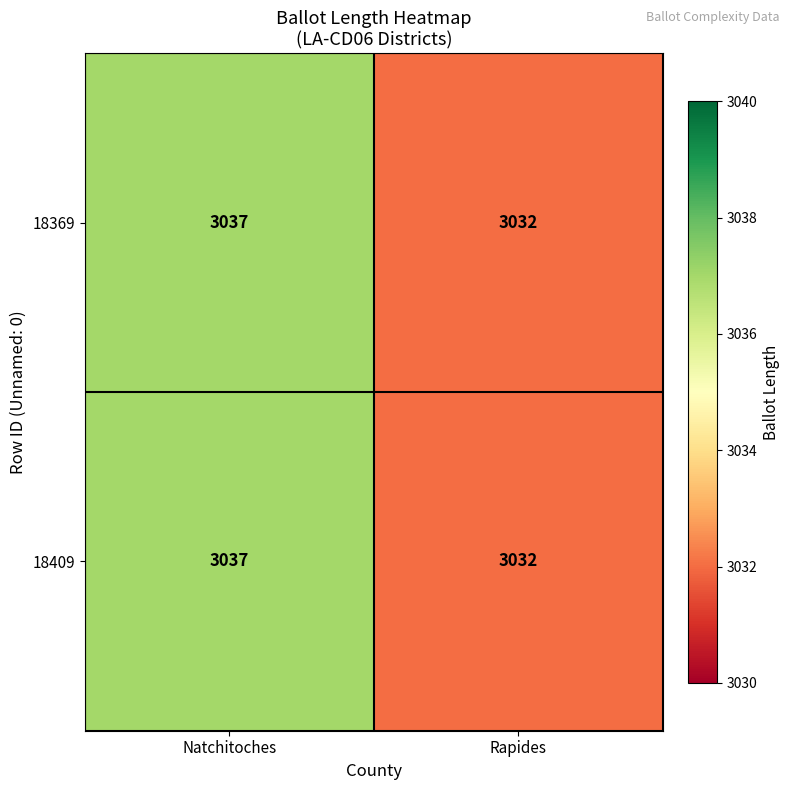

Is the value of 18369 at Rapides greater than the value of 18409 at Natchitoches?

No